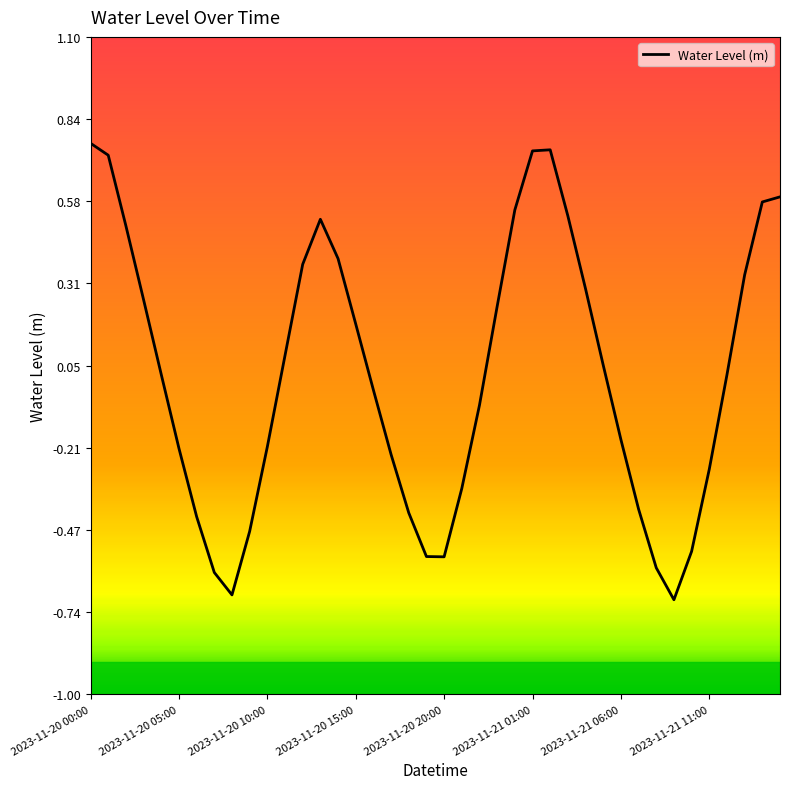

What is the difference between the maximum and minimum values?

1.5